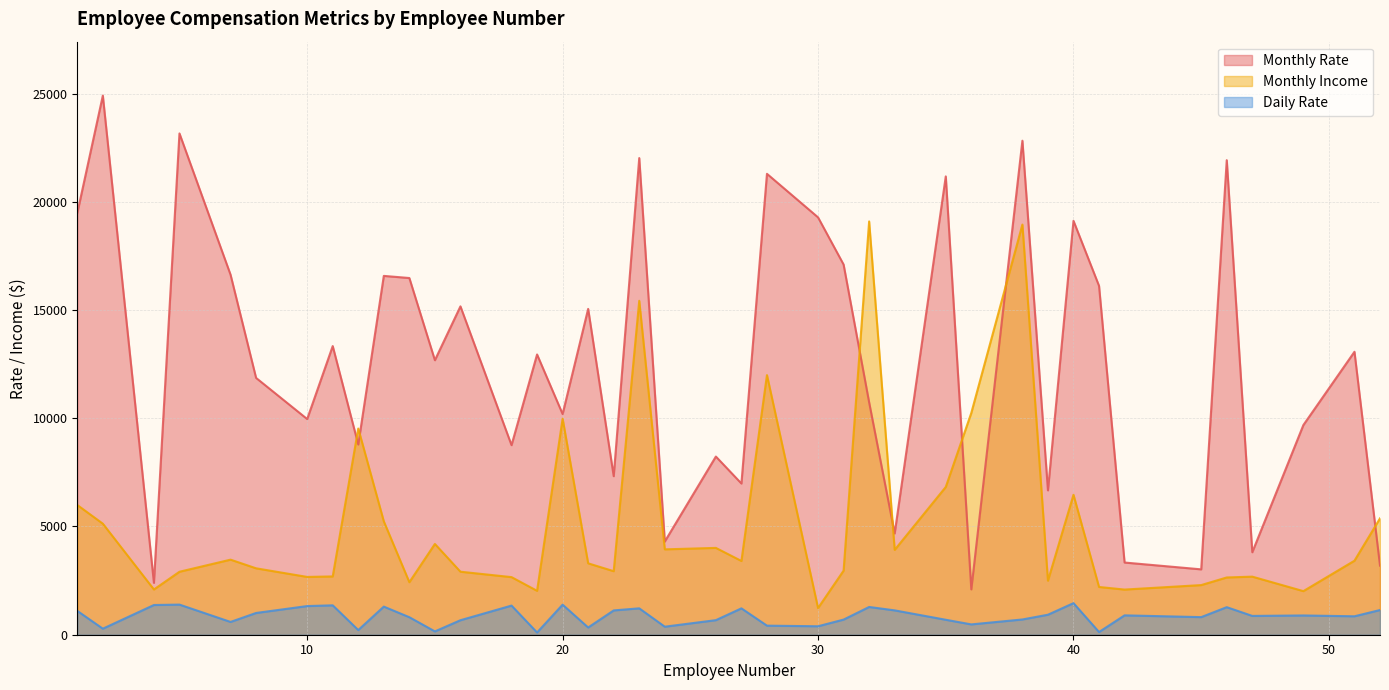

How many values in the Daily Rate series exceed 890?

19